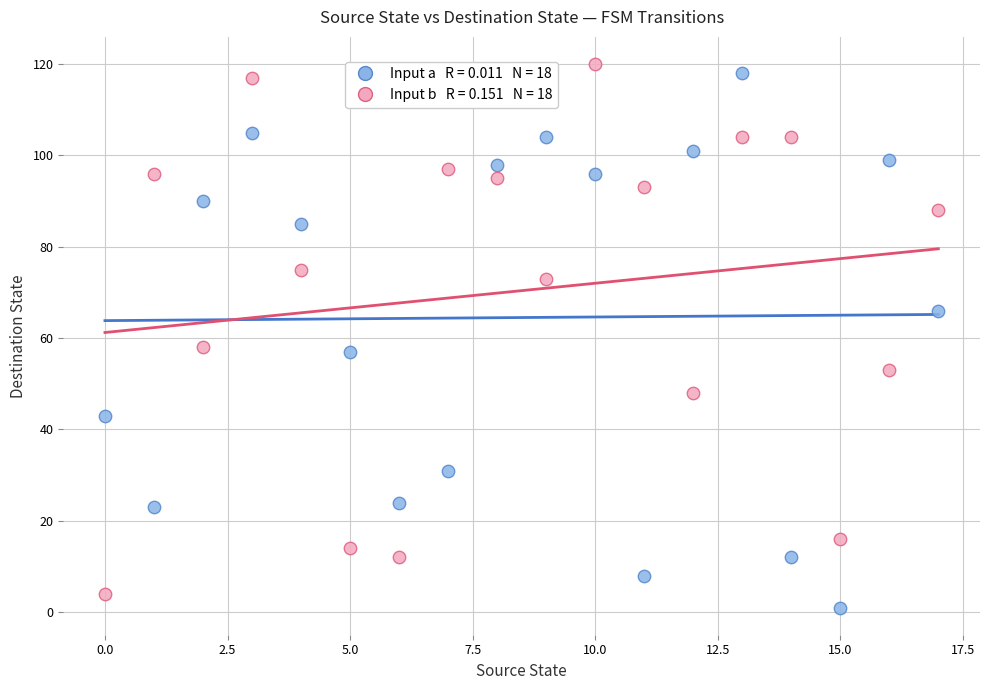

Across all data points, what is the range of Y values (max minus min)?

119